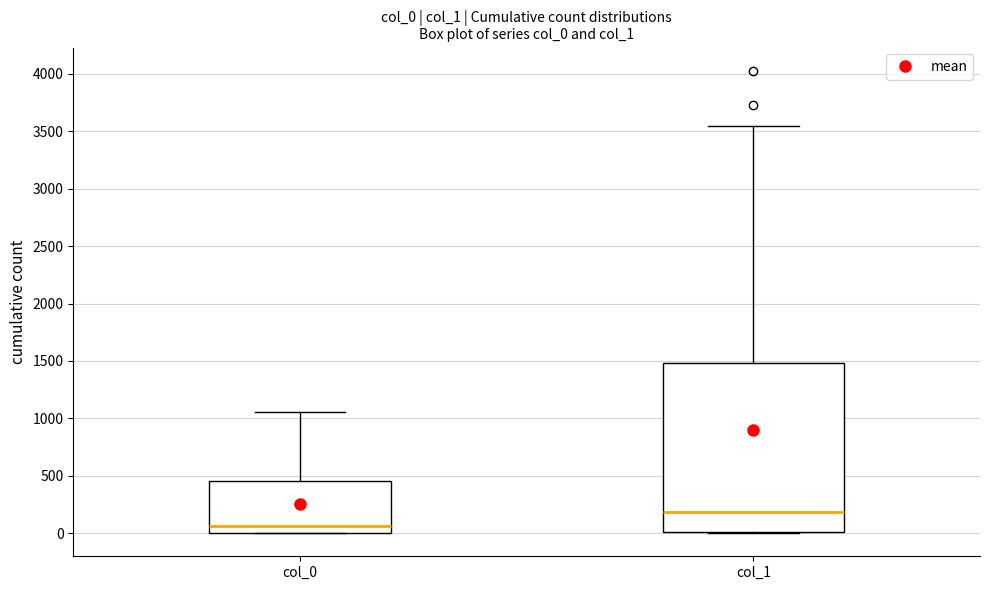

Reading left to right, read every box against the y-axis: the position of its median line, the range the box covers, and the ends of its whiskers. The values are not printed on the chart, so give them approximately, as read against the axis.

col_0: median 50, box 0 to 450, whiskers 0 to 1050
col_1: median 200, box 0 to 1500, whiskers 0 to 3550